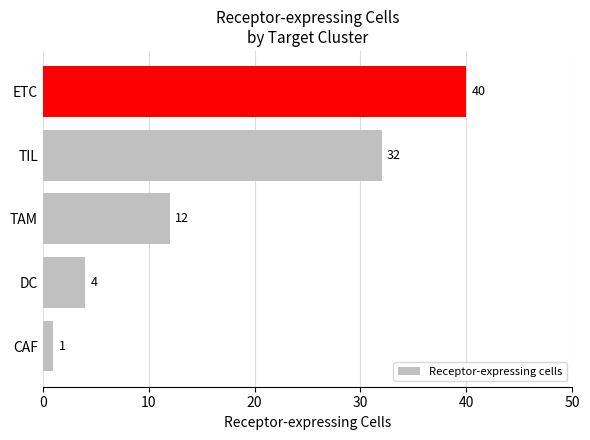

Rank the categories by value from highest to lowest.

ETC, TIL, TAM, DC, CAF